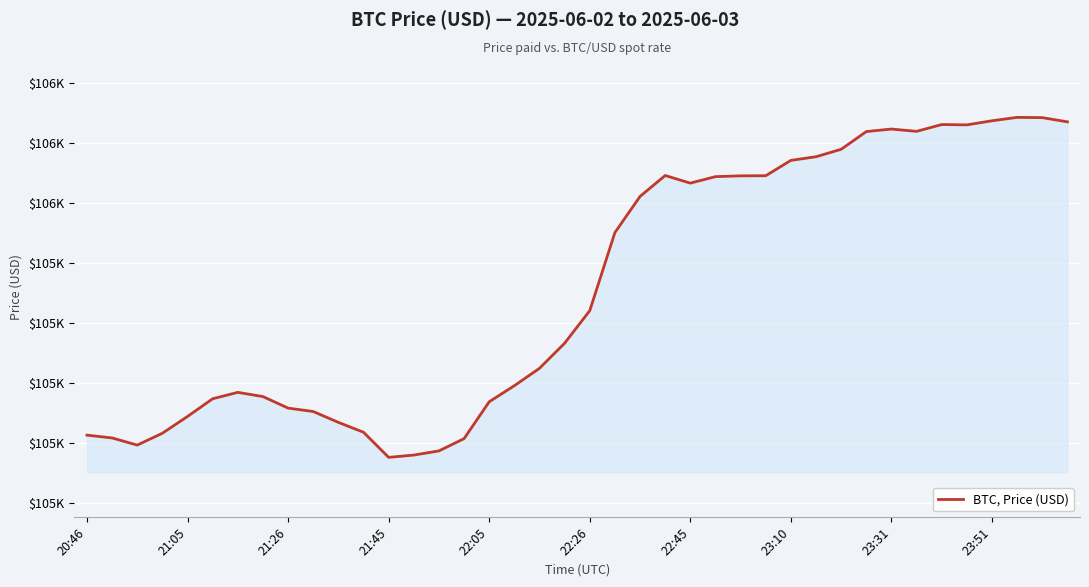

Does the chart have visible grid lines?

Yes